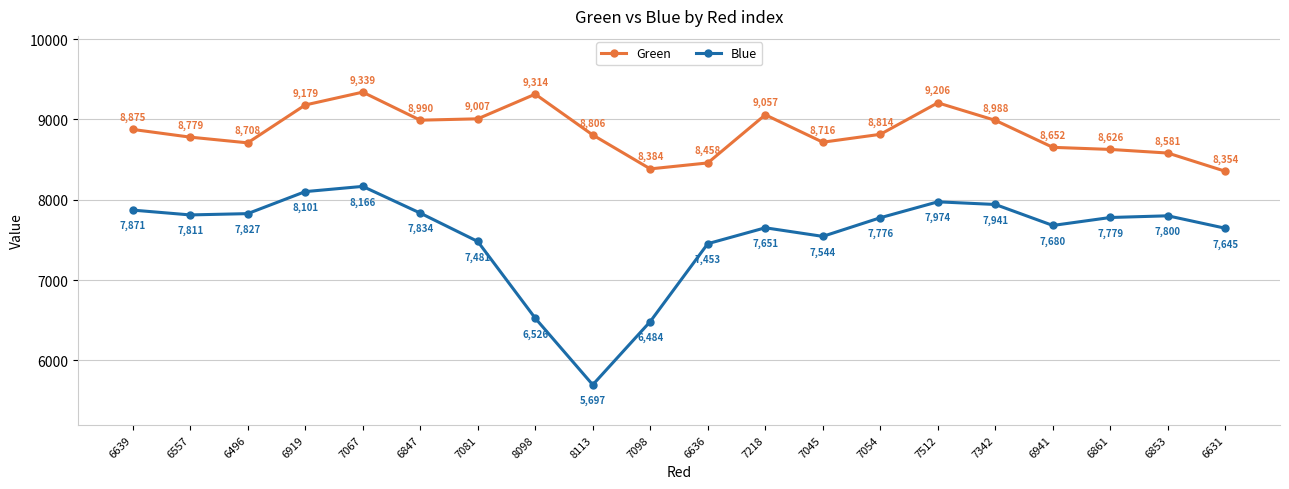

At how many categories does at least one series exceed 8016?

20